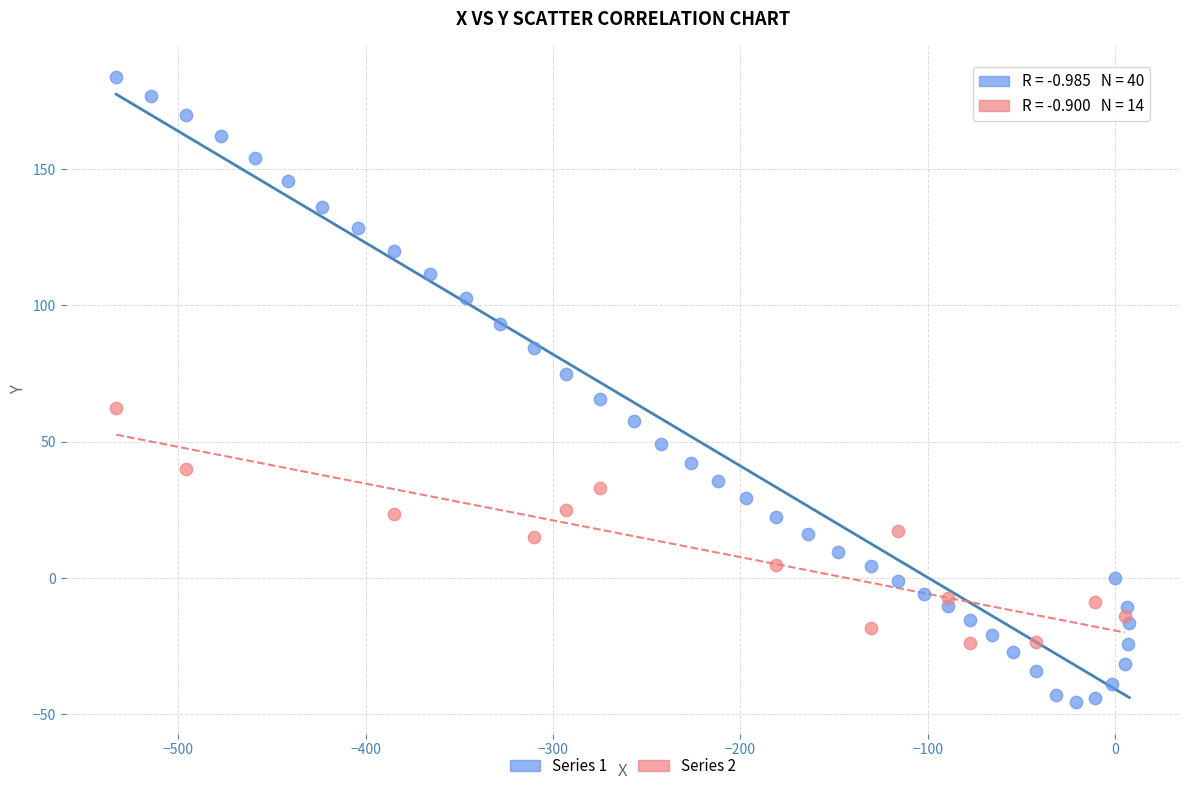

Which series has the largest Y range (max minus min)?

Series 1